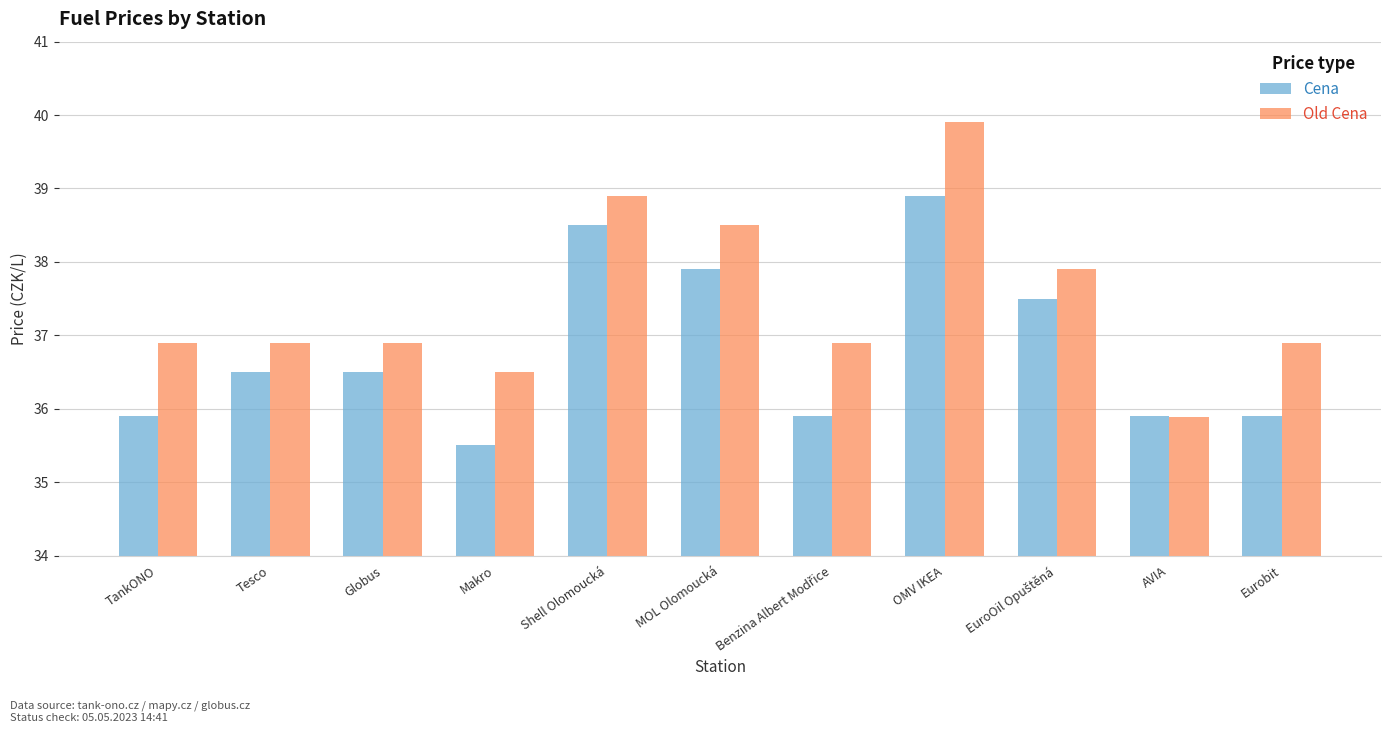

How many data points in Cena are above 36?

6